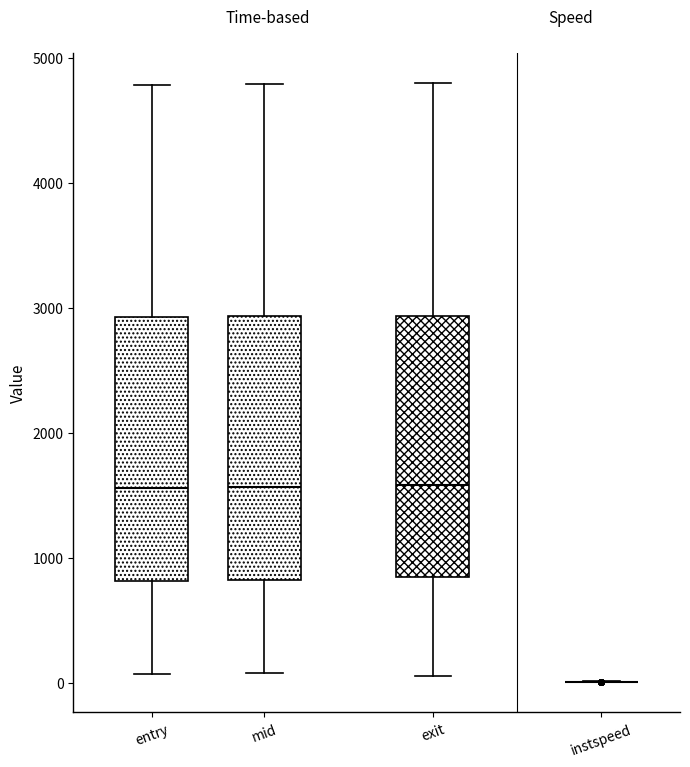

Reading left to right, read every box against the y-axis: the position of its median line, the range the box covers, and the ends of its whiskers. The values are not printed on the chart, so give them approximately, as read against the axis.

entry: median 1600, box 800 to 2900, whiskers 100 to 4800
mid: median 1600, box 800 to 2900, whiskers 100 to 4800
exit: median 1600, box 800 to 2900, whiskers 100 to 4800
instspeed: box collapsed to a line at 0, whiskers 0 to 0